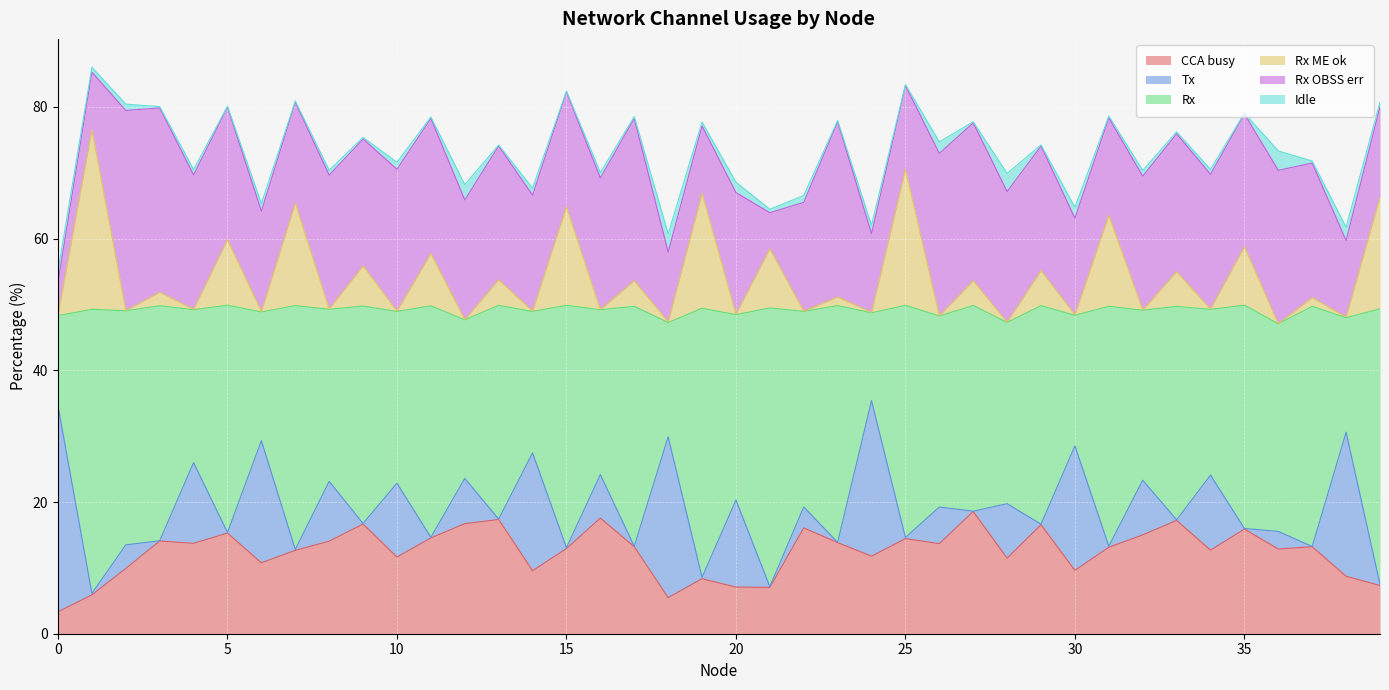

How many interior local peaks does the Rx series have?

17